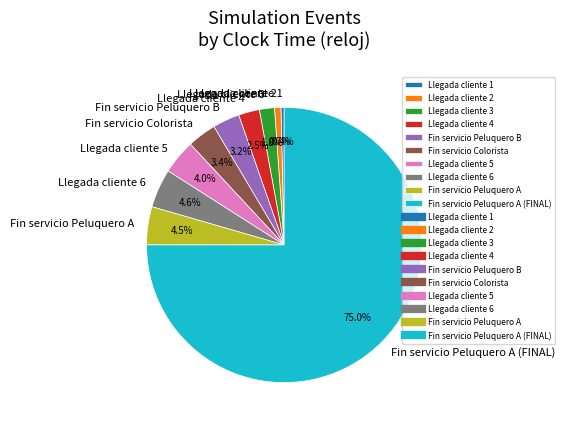

What is the ratio of the value at Llegada cliente 5 to the value at Fin servicio Peluquero A (FINAL)?

0.1